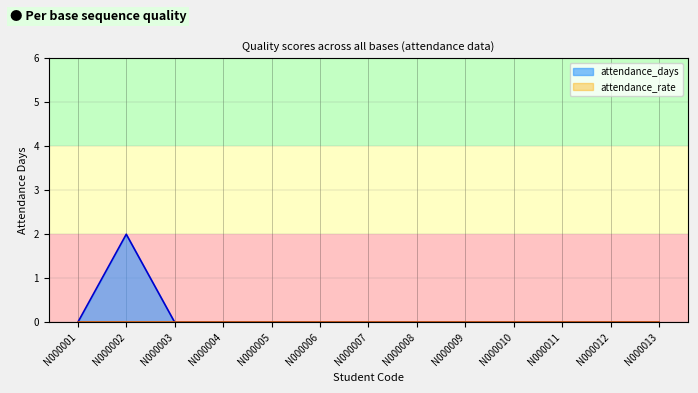

Reading left to right, list all the values displayed in this chart.

N000001=0	N000002=2	N000003=0	N000004=0	N000005=0	N000006=0	N000007=0	N000008=0	N000009=0	N000010=0	N000011=0	N000012=0	N000013=0